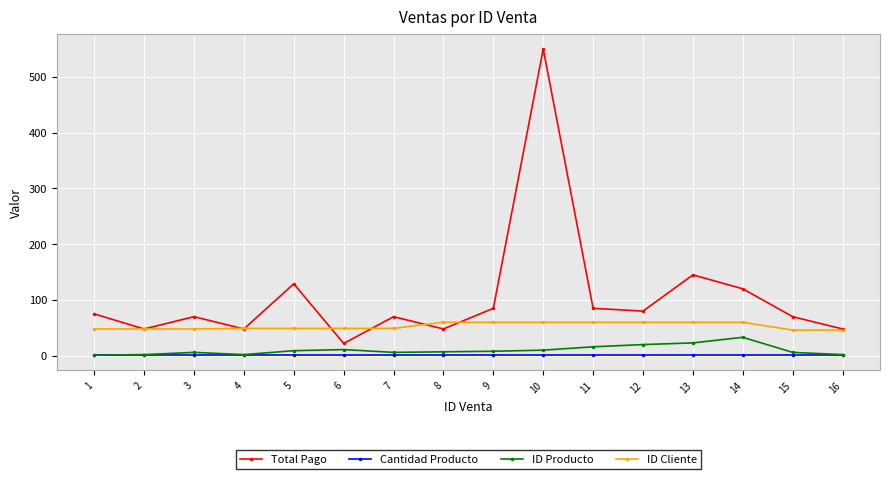

Is the value of Cantidad Producto at 5 greater than the value of ID Cliente at 2?

No